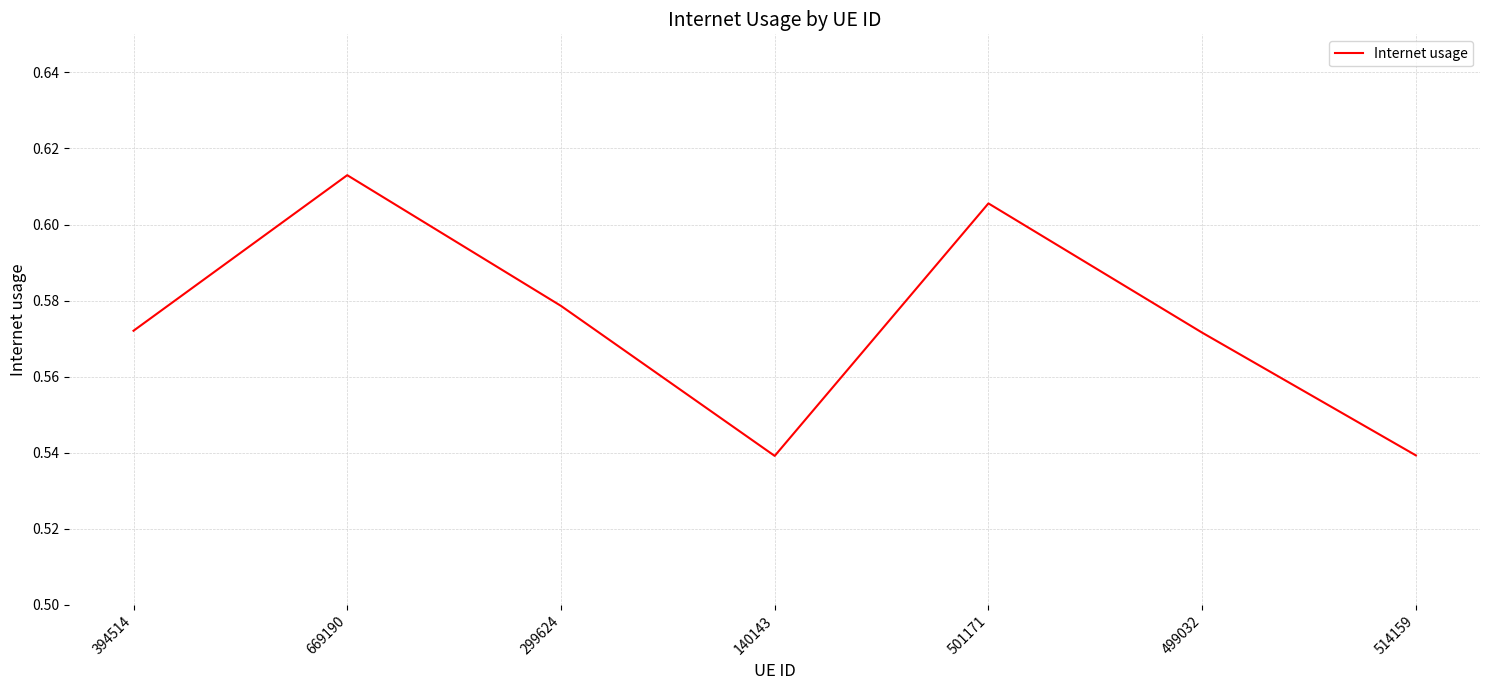

How many interior local peaks (higher than both neighbors) does the data have?

2